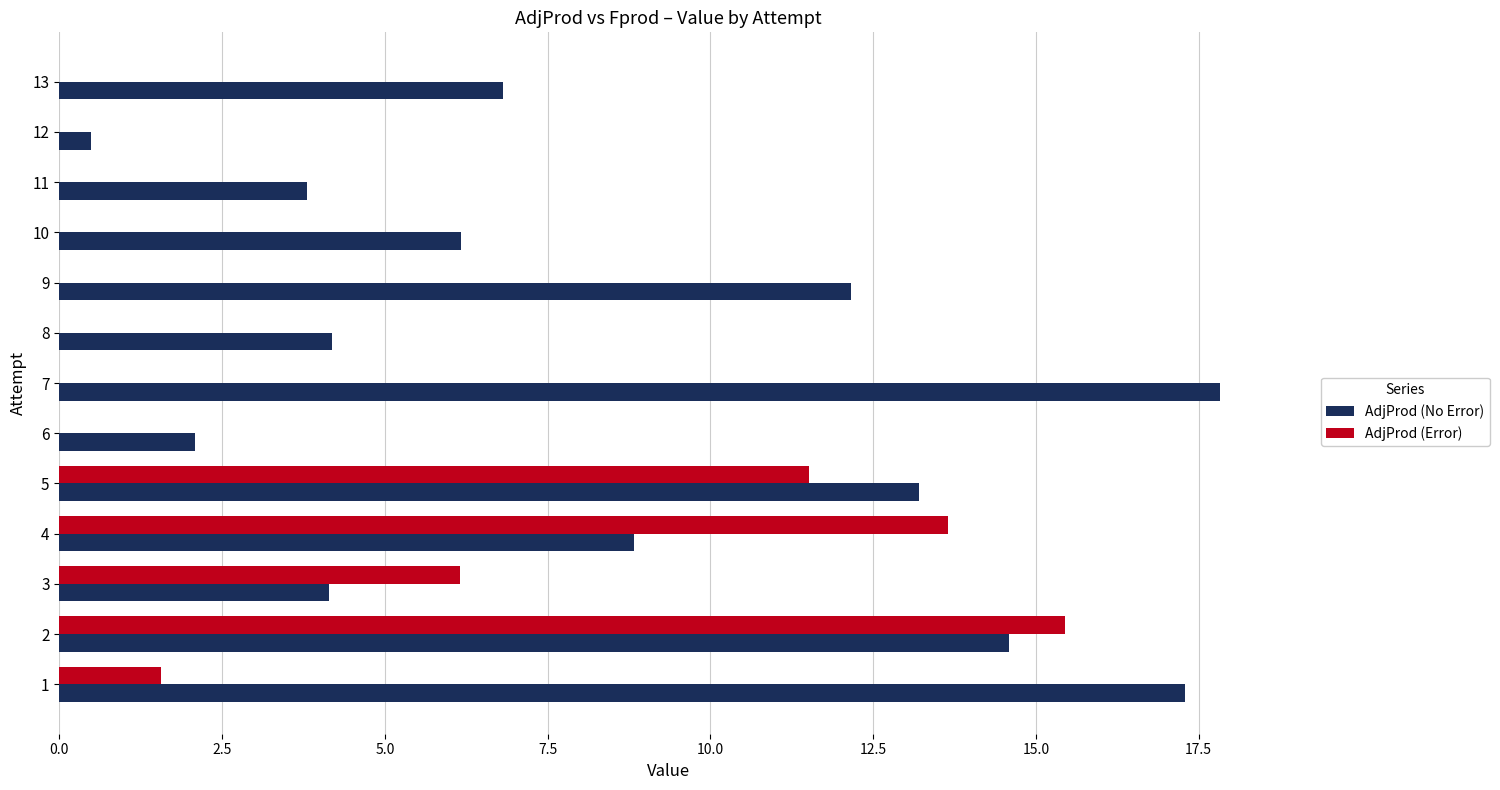

At which category is the sum across all series the highest?

2